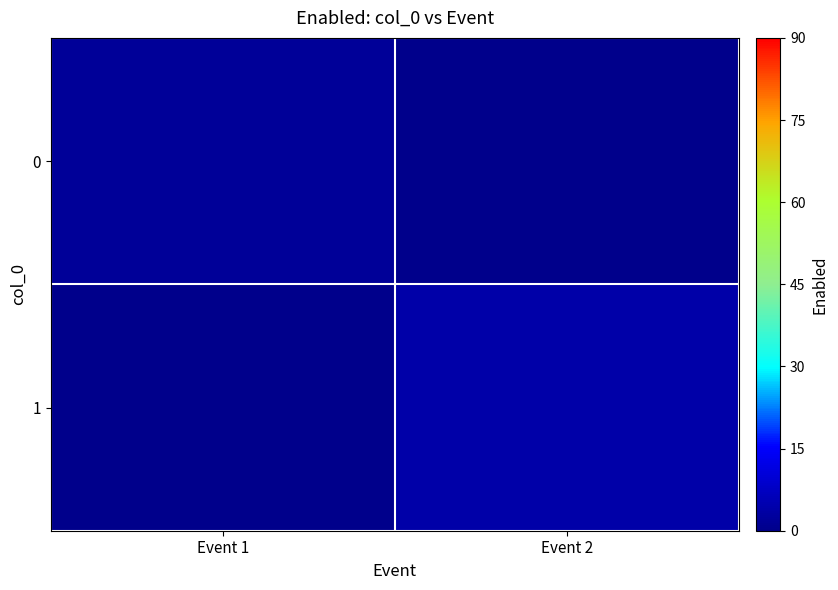

Which series changed the most between Event 1 and Event 2?

1